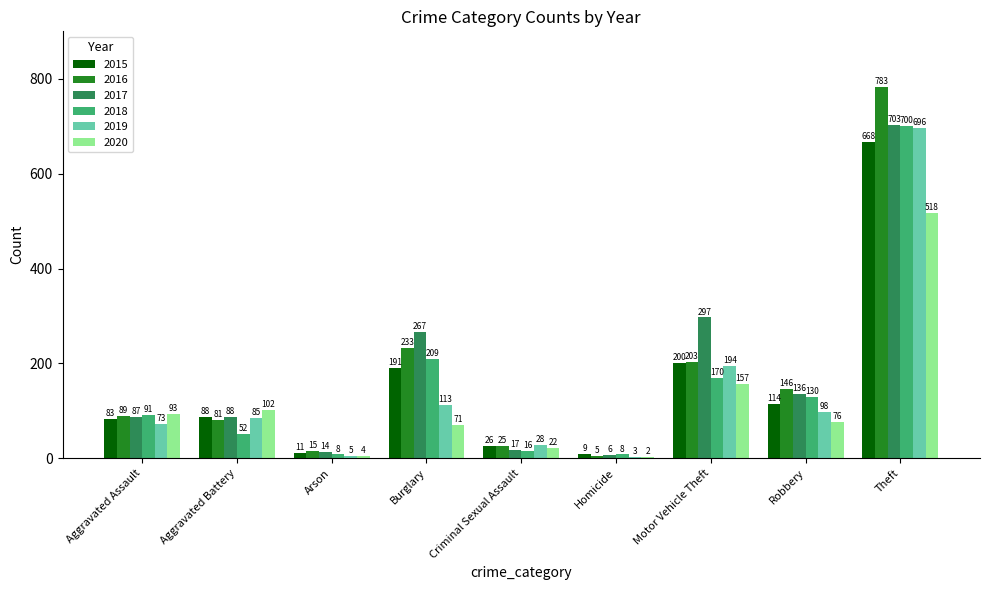

What is the sum of the 2018 values at Theft and Motor Vehicle Theft?

870